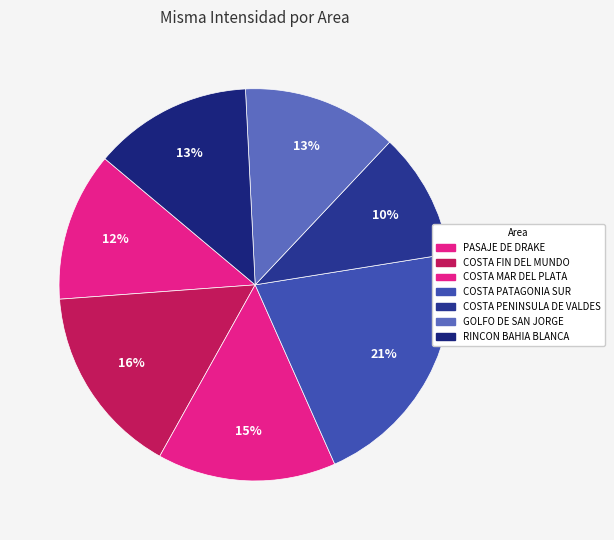

How many segments does this pie chart have?

7